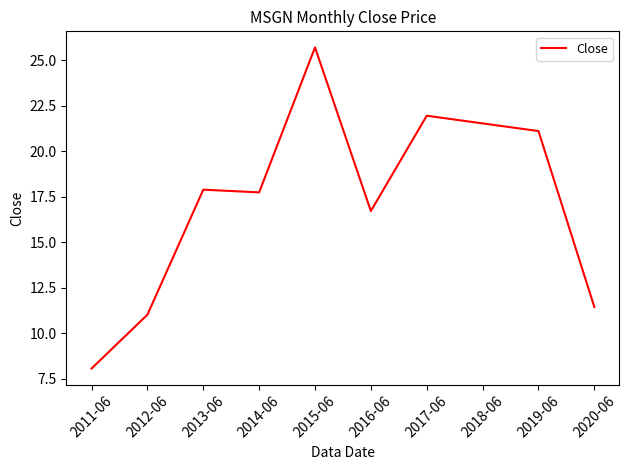

What is the difference between the maximum and minimum values?

17.6